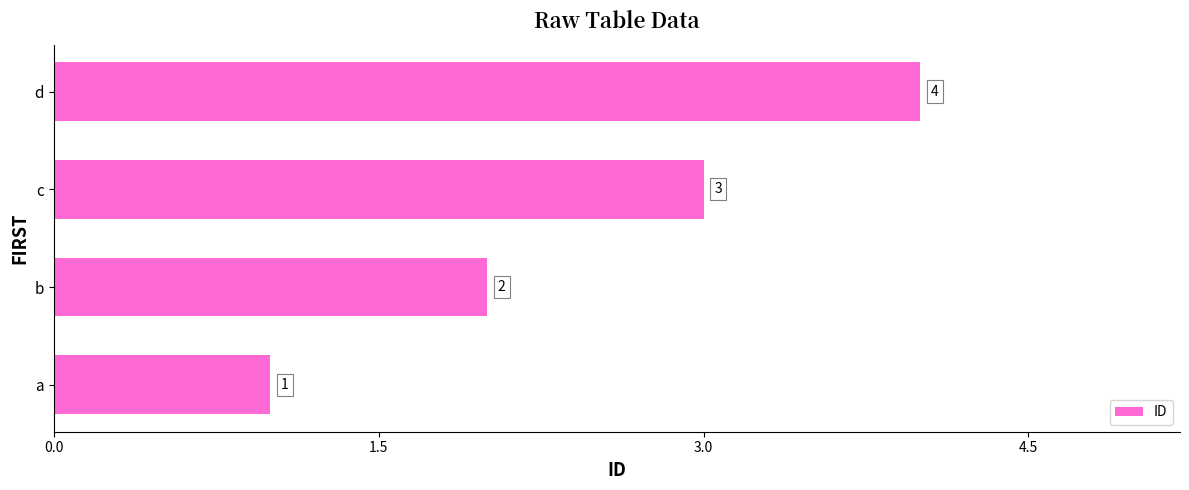

Where is the data nearest to the value 2?

b